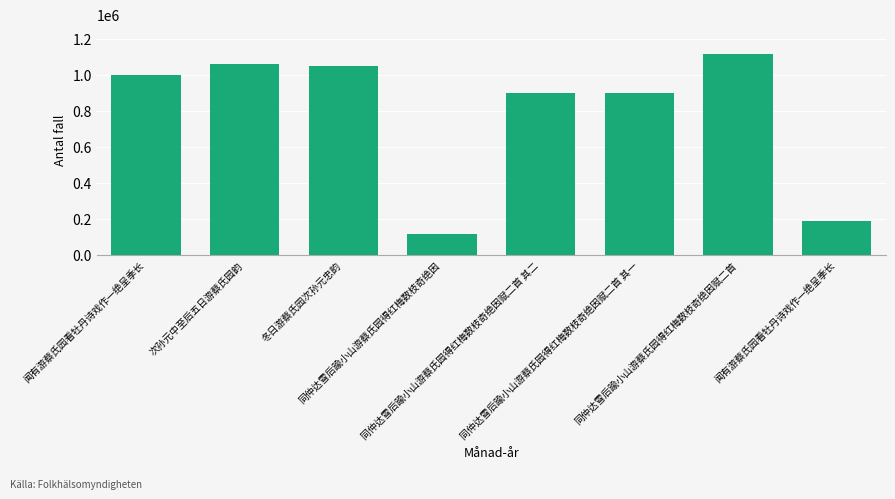

Is it true that the value at 同仲达雪后踰小山游蔡氏园得红梅数枝奇绝因 is 42640?

False